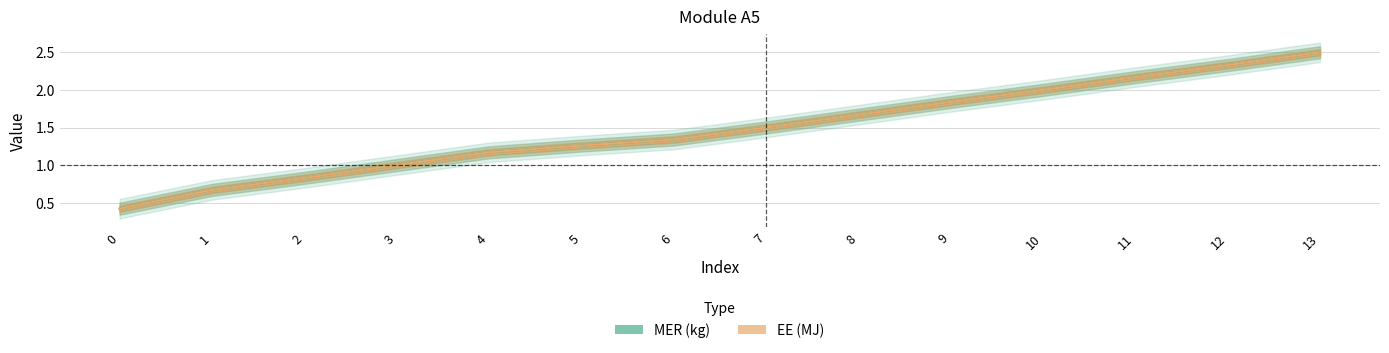

At how many categories does at least one series exceed 2?

3